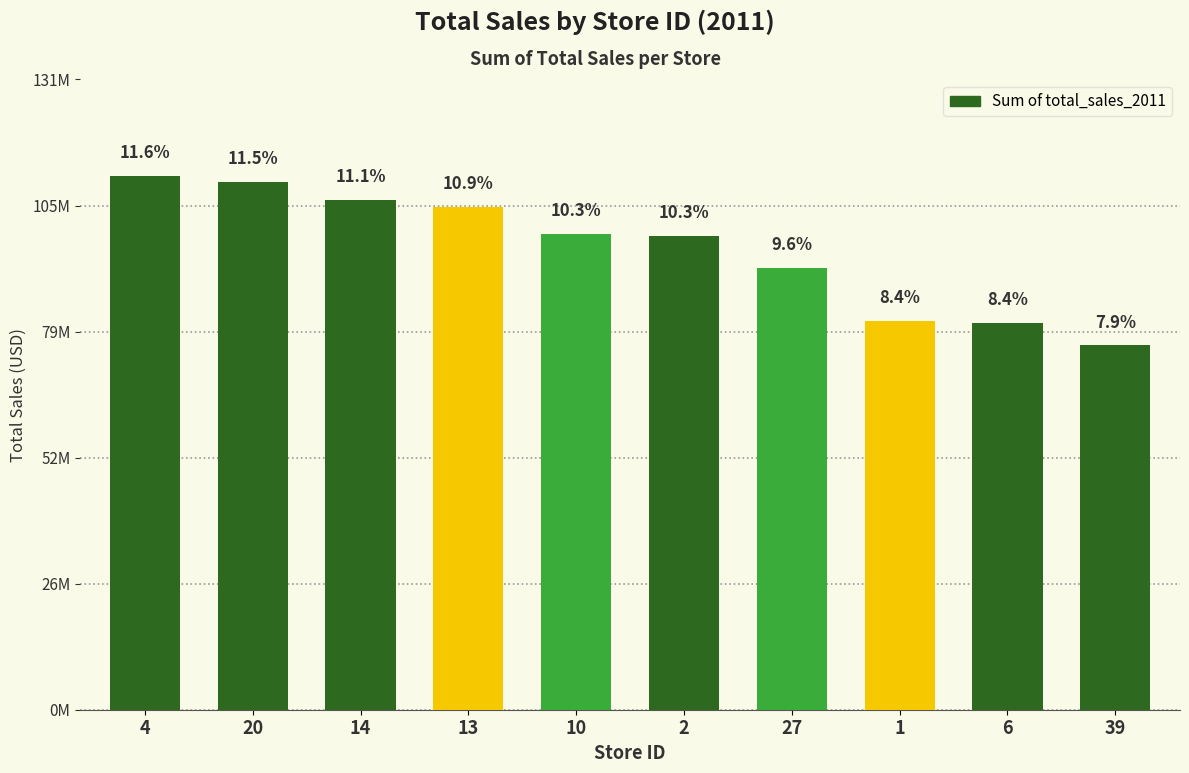

What is the value of the 10th bar from the left?

75777603.3